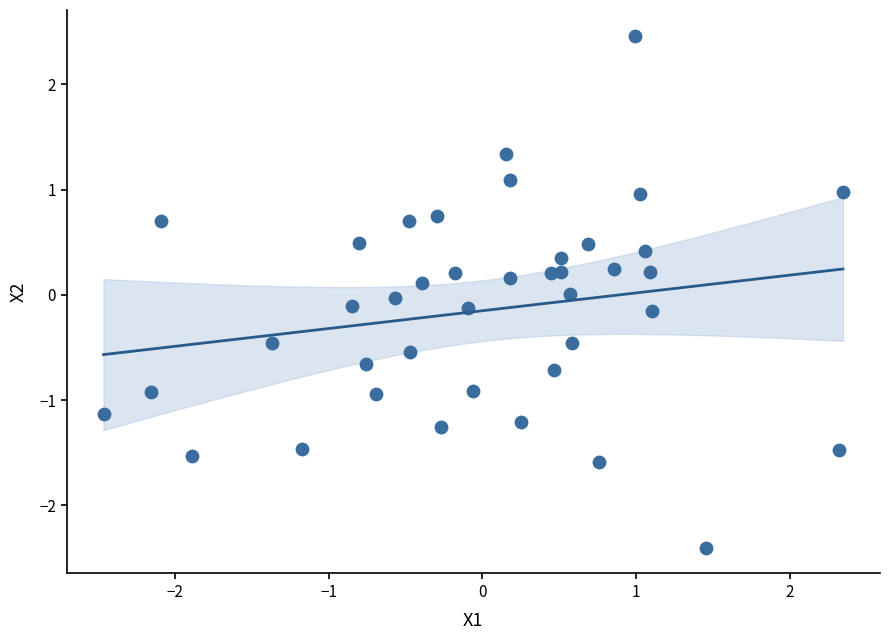

What is the range of X values (max minus min)?

4.8